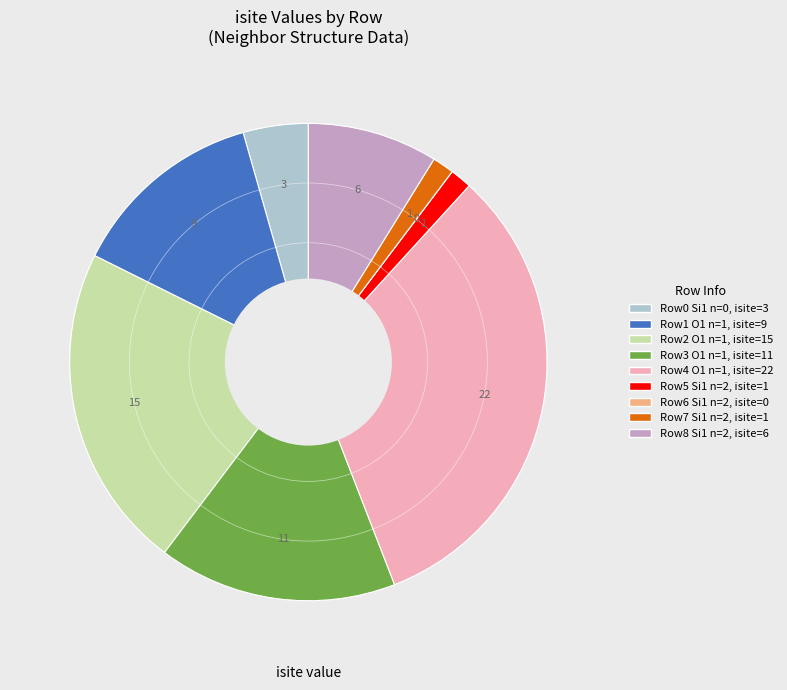

Is there a majority slice in this chart?

No